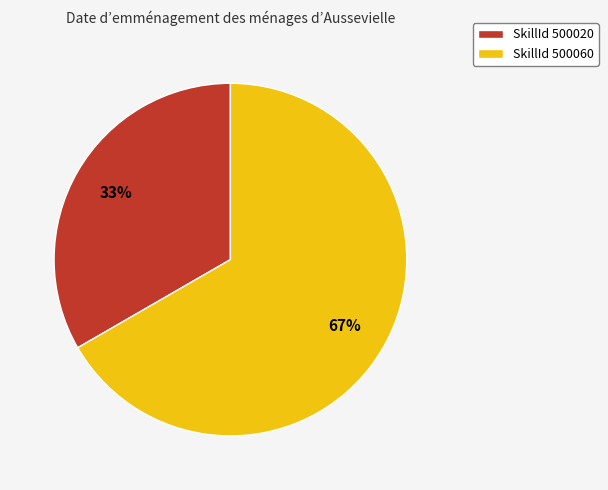

How many segments does this pie chart have?

2